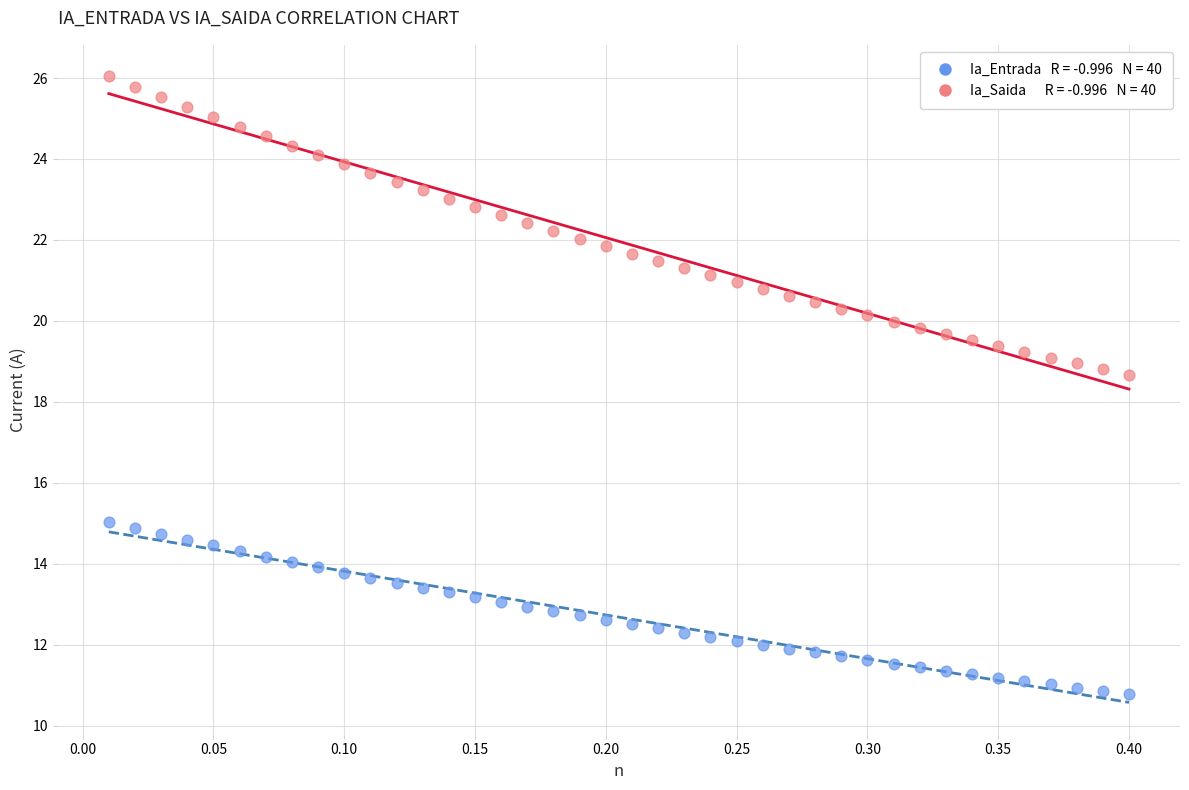

Across all data points, what is the range of X values (max minus min)?

0.4